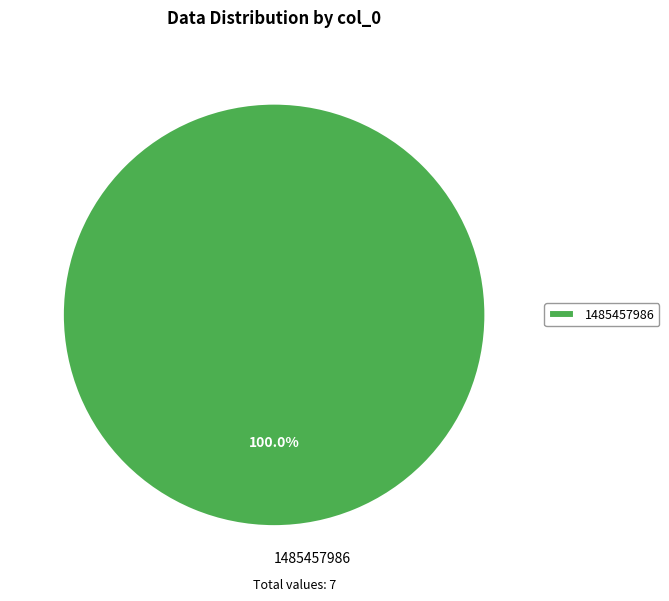

Which category accounts for the majority?

1485457986